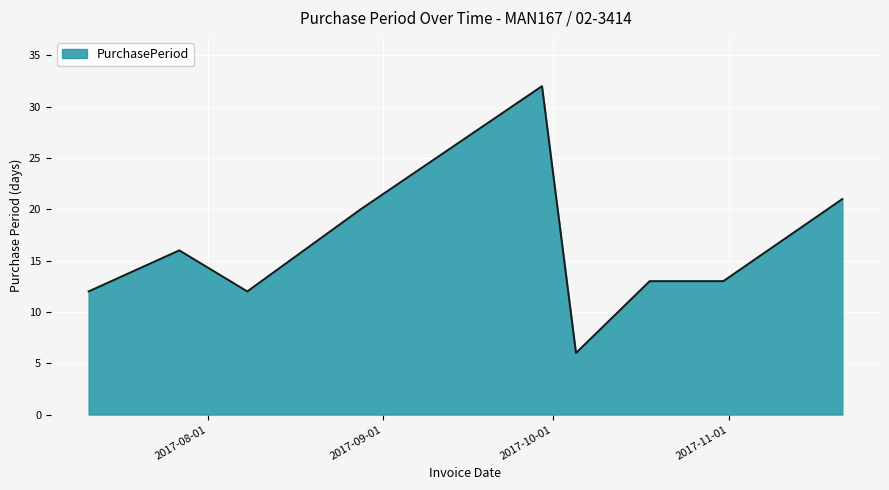

What is the minimum value shown in the chart?

6